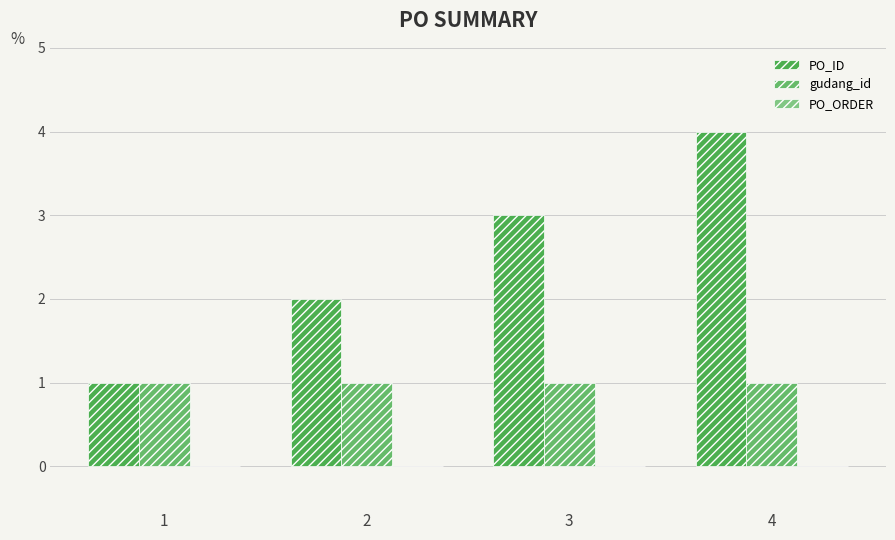

How many data points in PO_ID are less than 3?

2